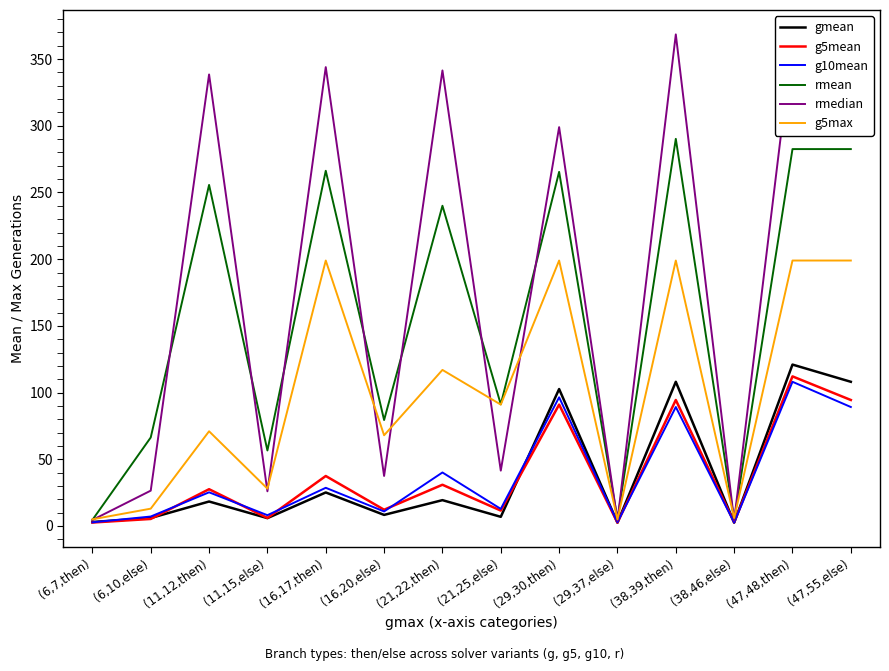

The rmean series shows 290.2 at (38,39,then). True or false?

True